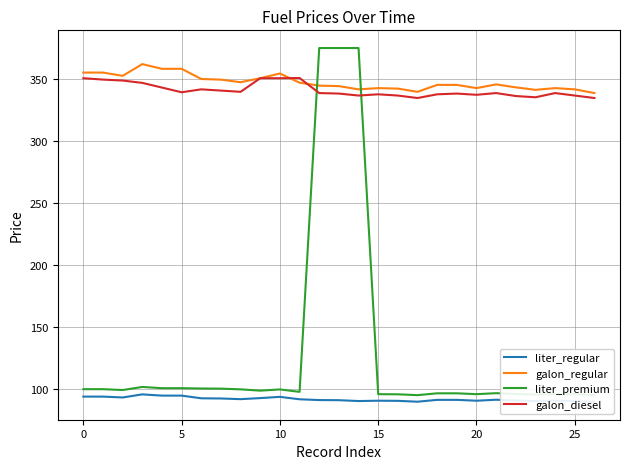

What is the maximum value shown in the chart?

375.2